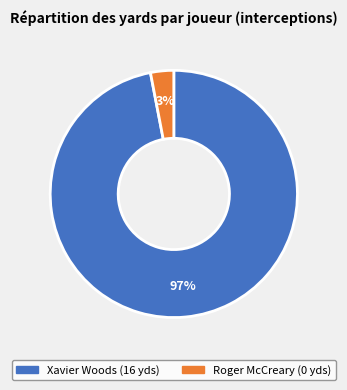

What is the smallest slice in the pie chart?

Roger McCreary